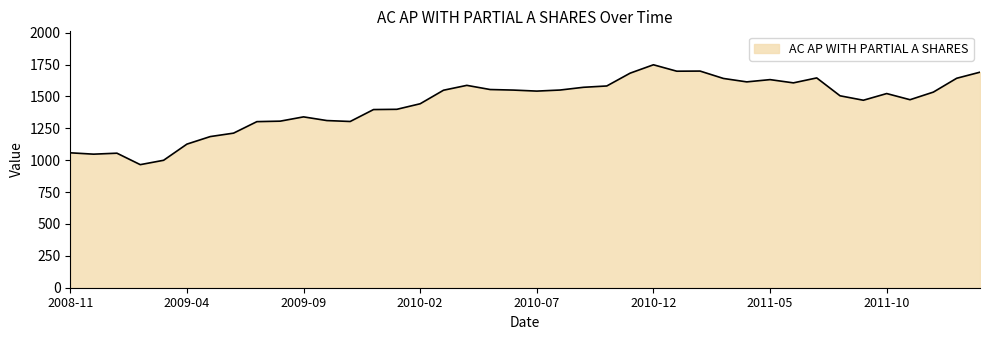

How many series are shown in this chart?

1